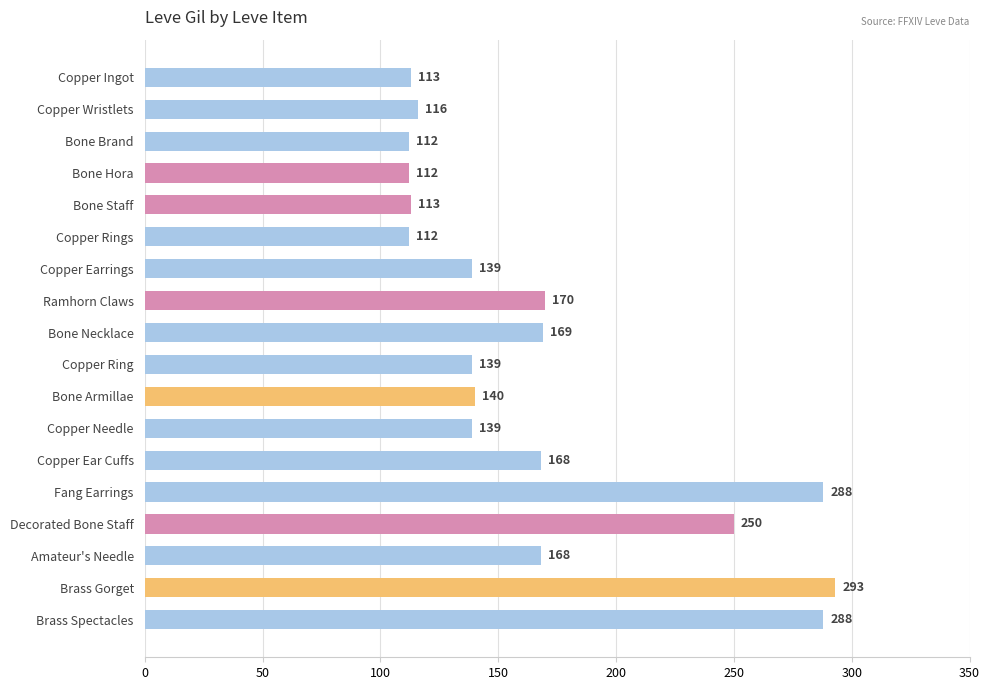

Approximately how many times larger is the value at Bone Necklace compared to Copper Earrings?

1.2